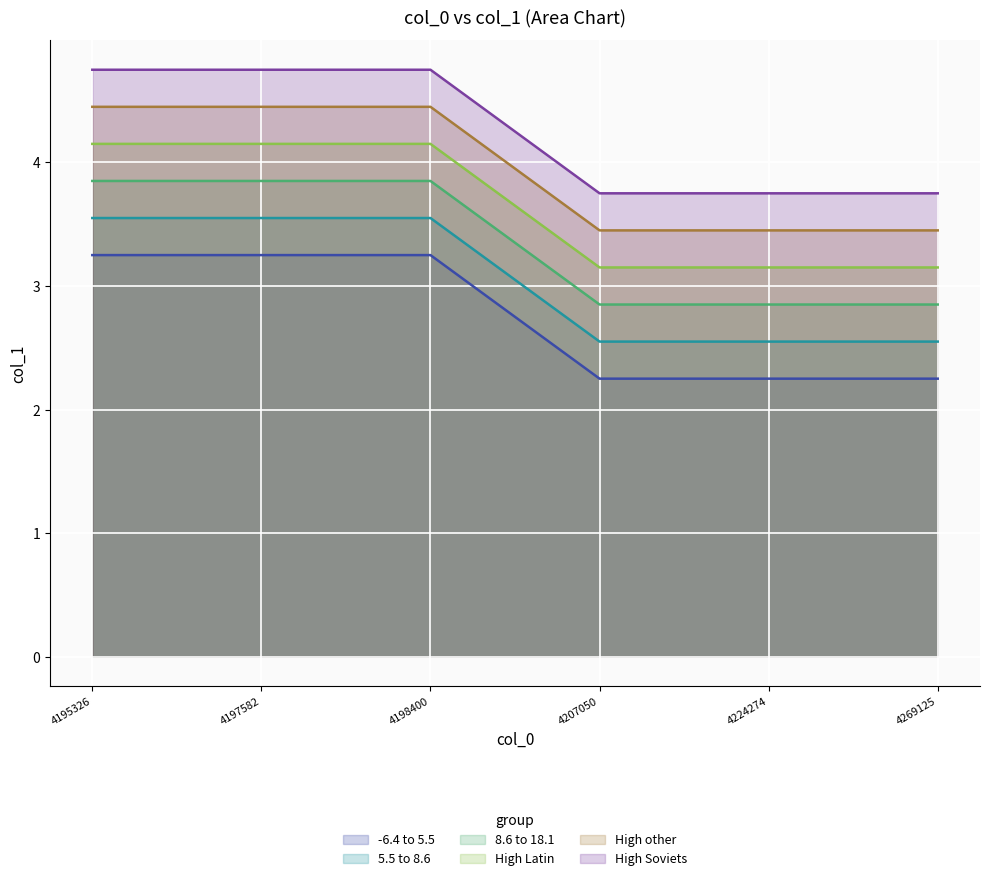

How many lines are shown in the chart?

6